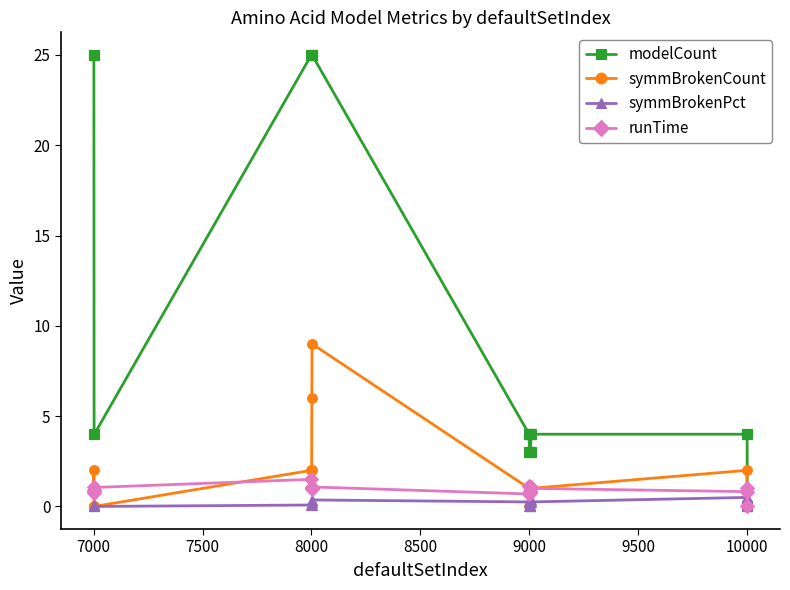

Which series has the widest spread of values?

modelCount